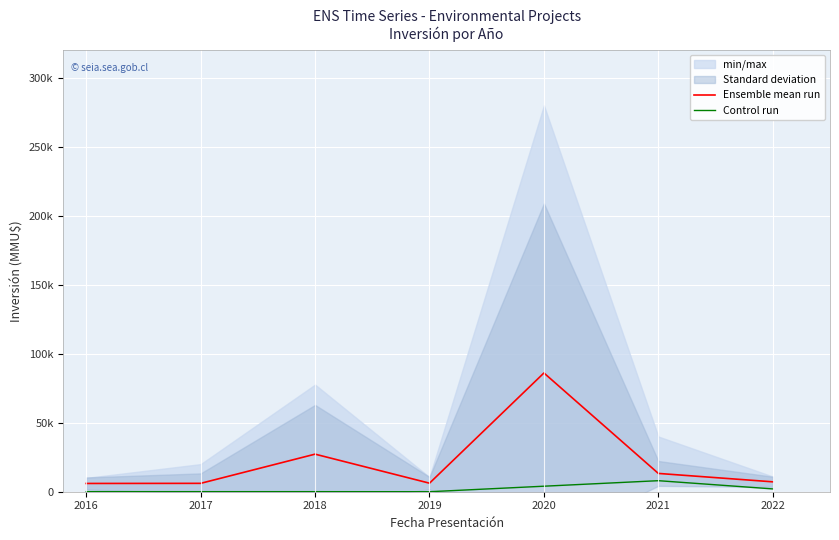

True or false: Control run has a value of 11501.1 at 2021.

False